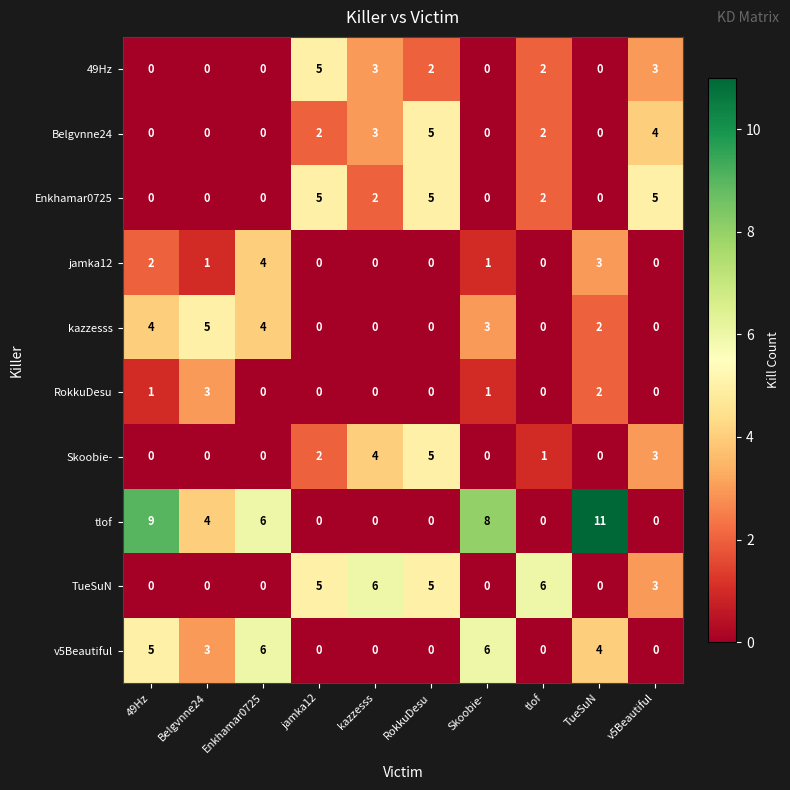

Is it true that v5Beautiful equals 4 at RokkuDesu?

False